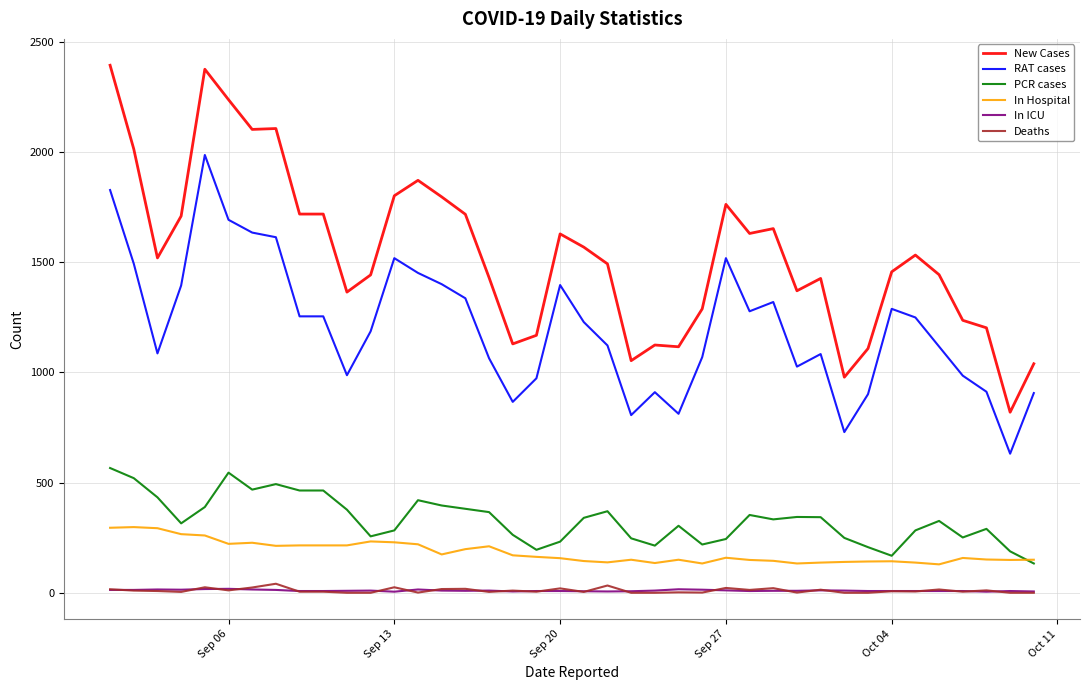

Which series has the widest spread of values?

New Cases